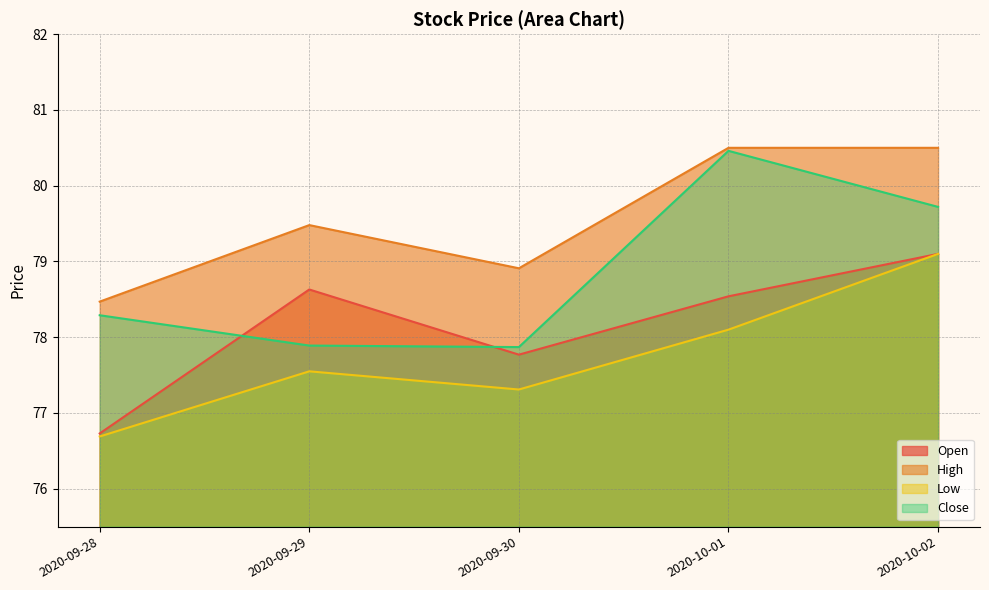

How many values in the Open series are below 78?

2